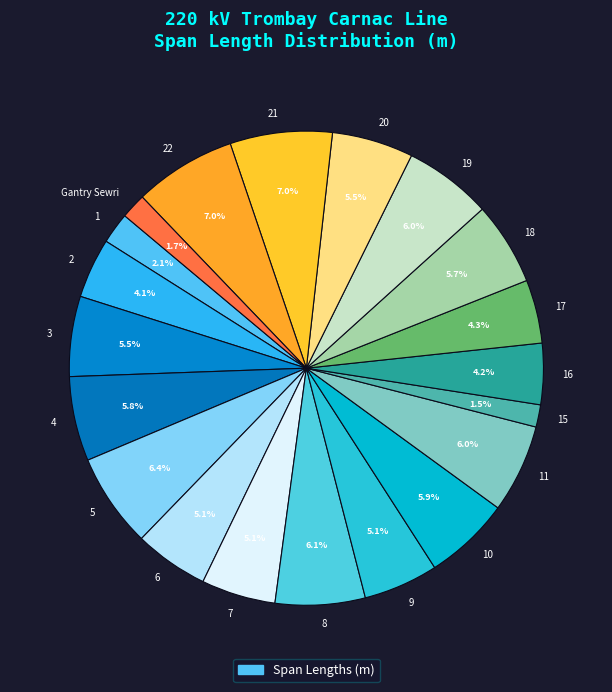

Is there any slice that represents more than half of the pie?

No